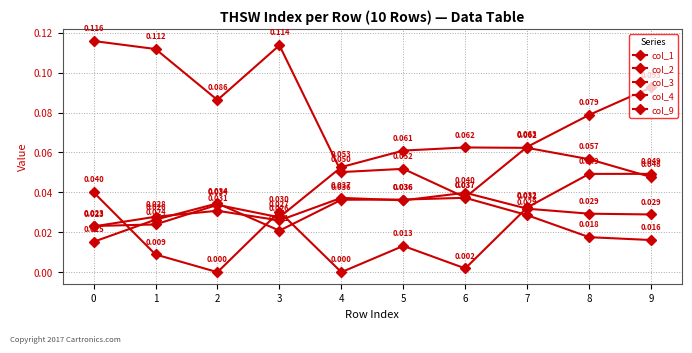

Which has a higher value, 2 or 5?

2